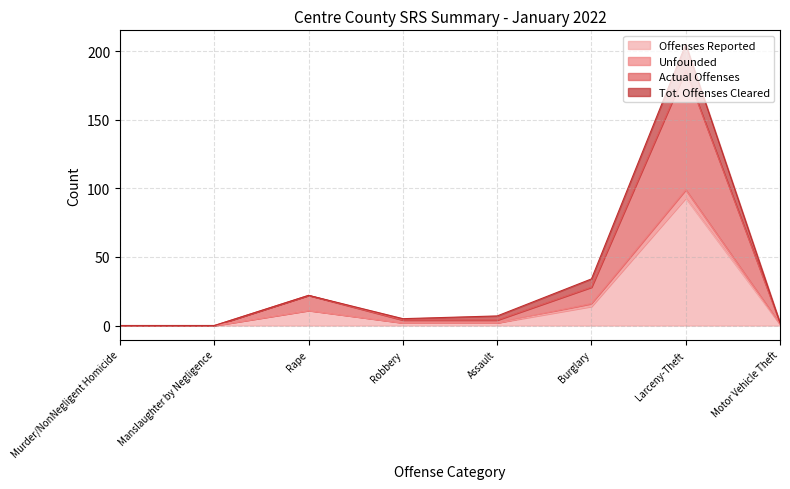

List the labels in order of Offenses Reported value, largest first.

Larceny-Theft, Burglary, Rape, Robbery, Assault, Motor Vehicle Theft, Murder/NonNegligent Homicide, Manslaughter by Negligence